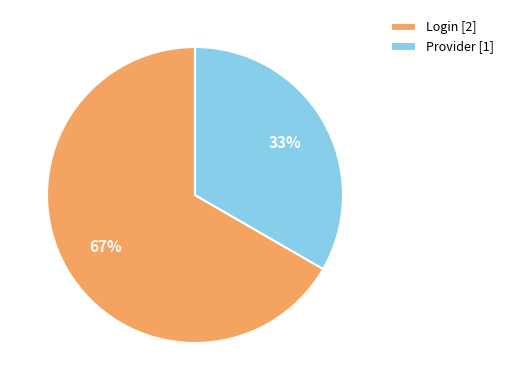

Does any single category account for the majority?

Yes